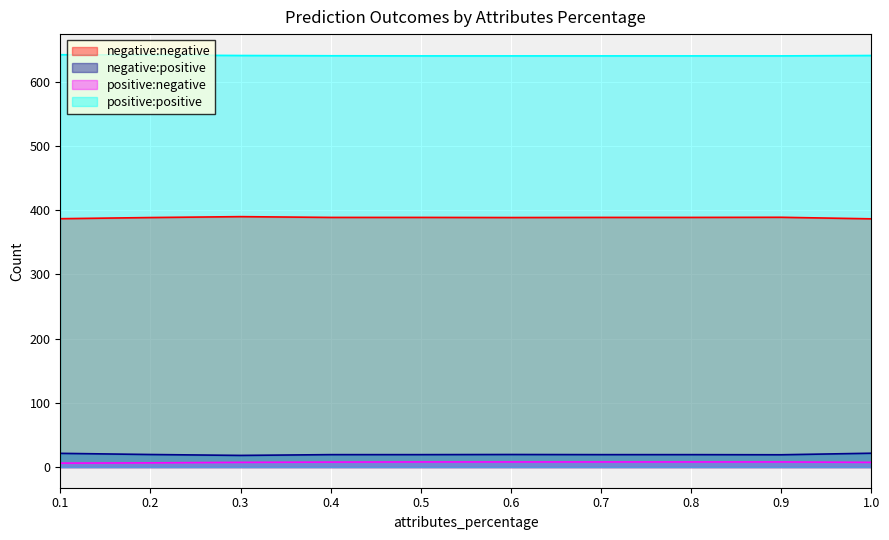

List the labels in order of positive:negative value, largest first.

0.5, 0.6, 0.7, 0.8, 0.9, 0.4, 0.3, 1.0, 0.2, 0.1